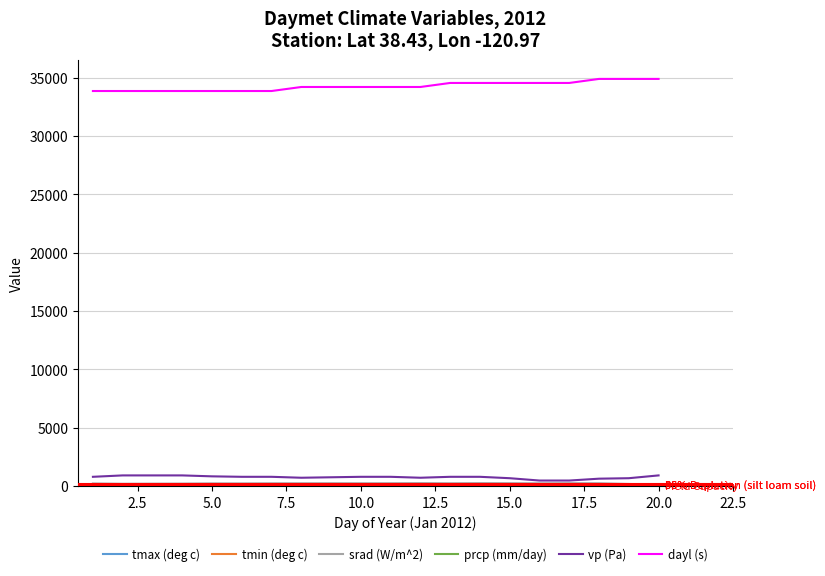

How many lines are shown in the chart?

6